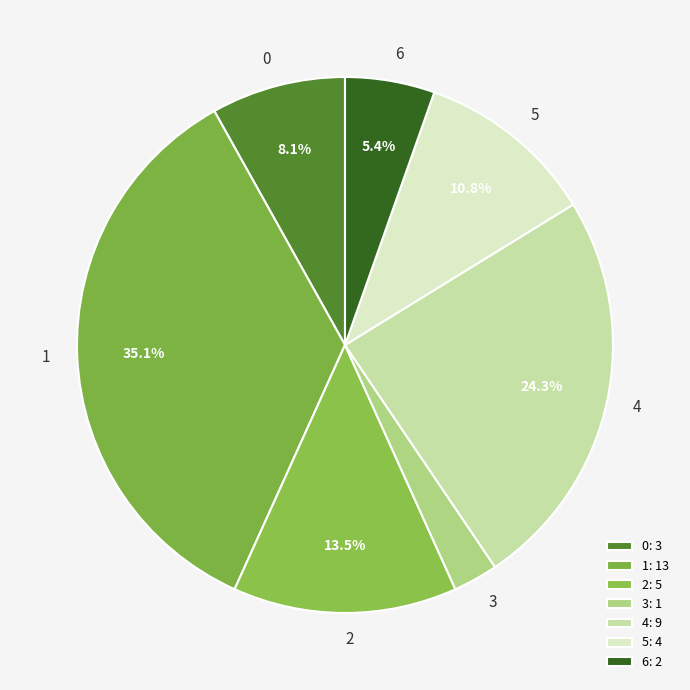

Approximately how many times larger is the value at 6 compared to 0?

0.7